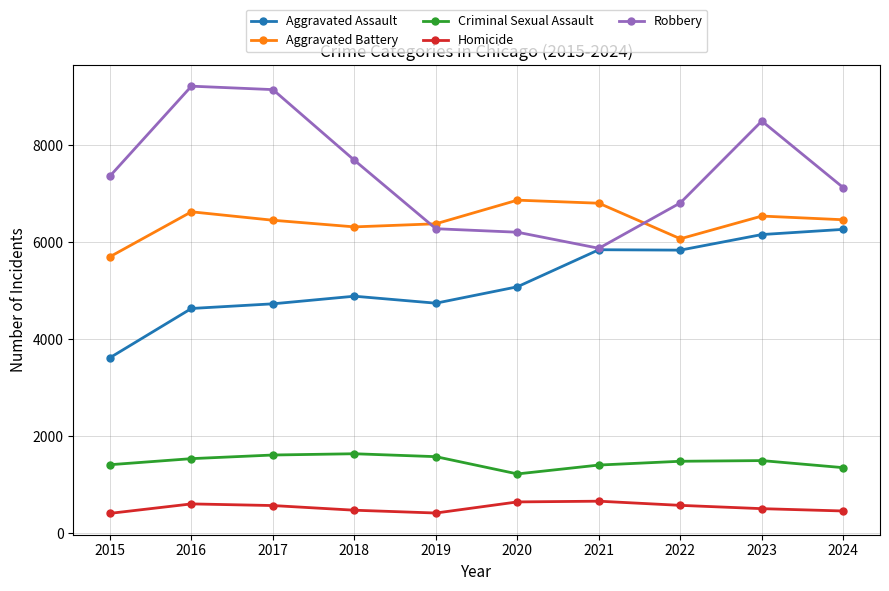

Which category has the lowest value in the Robbery series?

2021